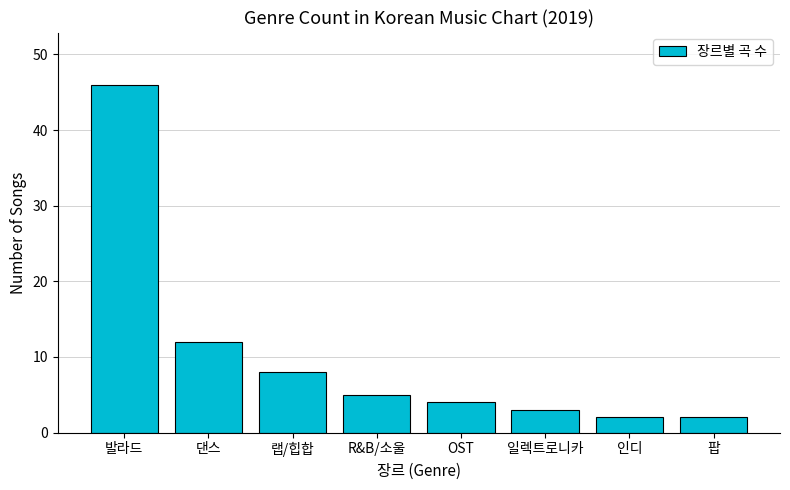

What is the greatest value displayed?

46